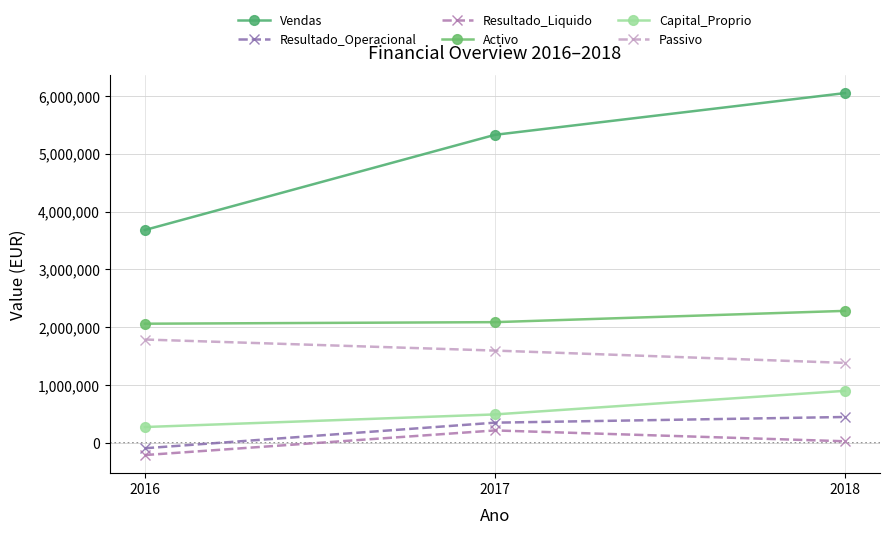

What is the value of the Vendas point at the 3rd from the left?

6050864